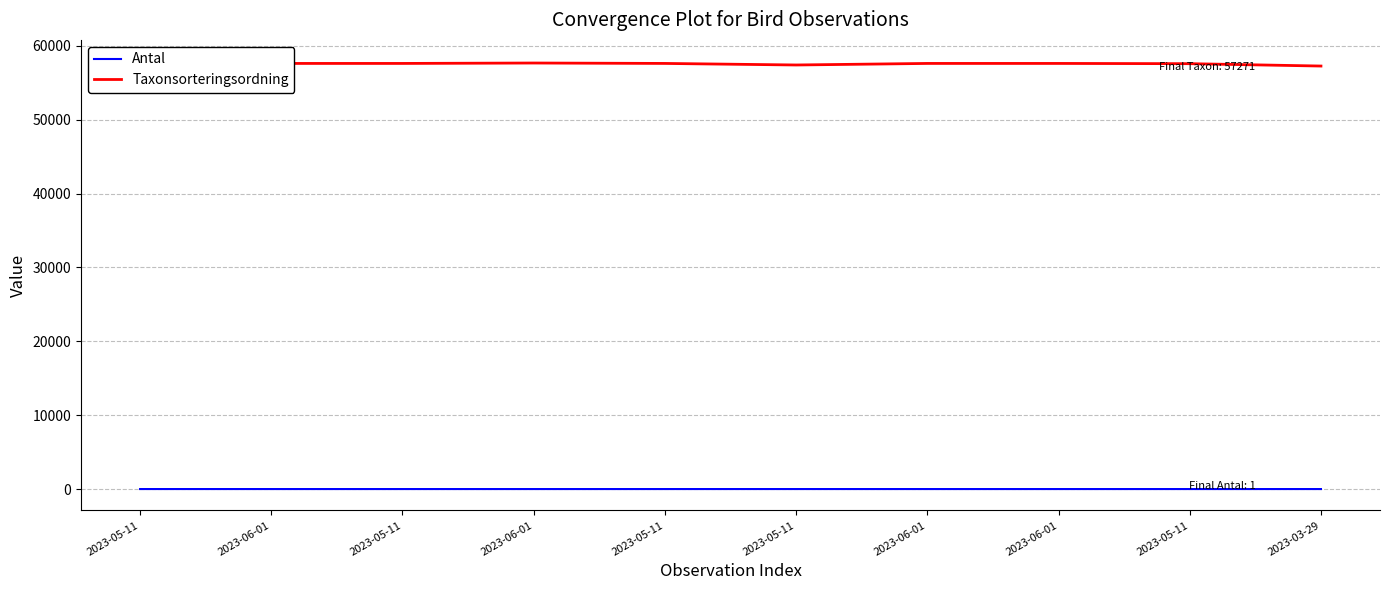

Rank the series by their average value, from lowest to highest.

Antal, Taxonsorteringsordning